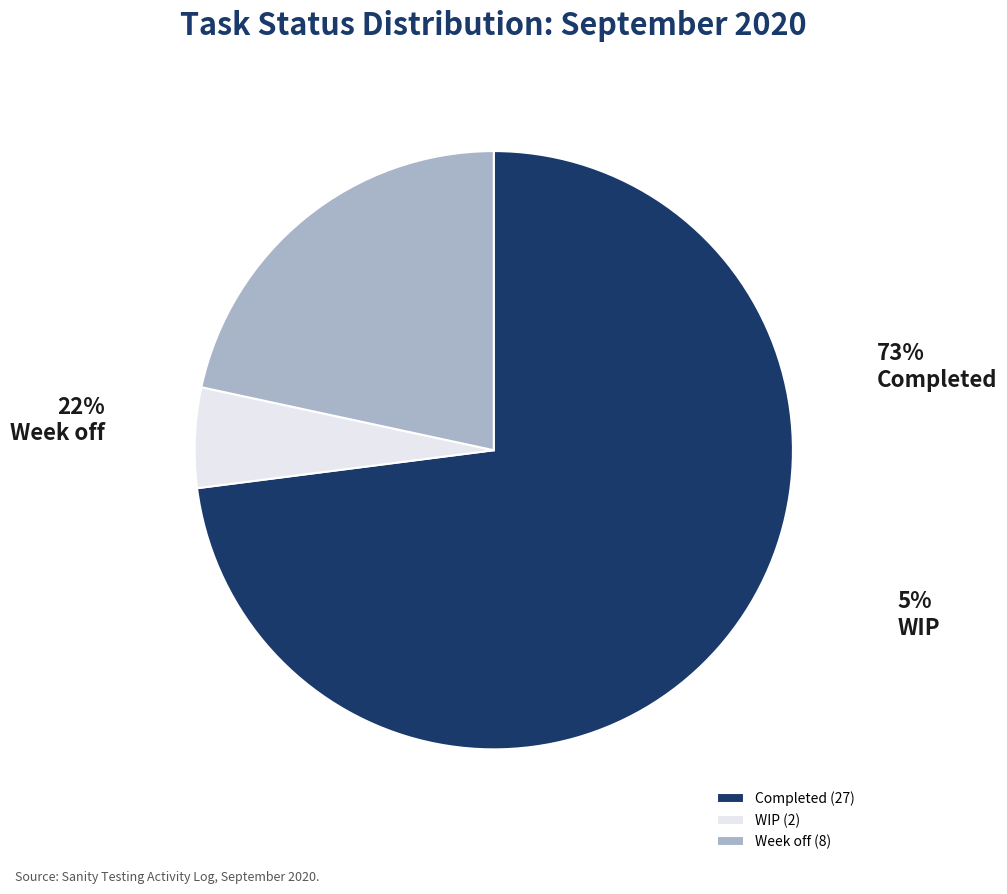

To the nearest percent, what percentage of the pie is Completed?

73%